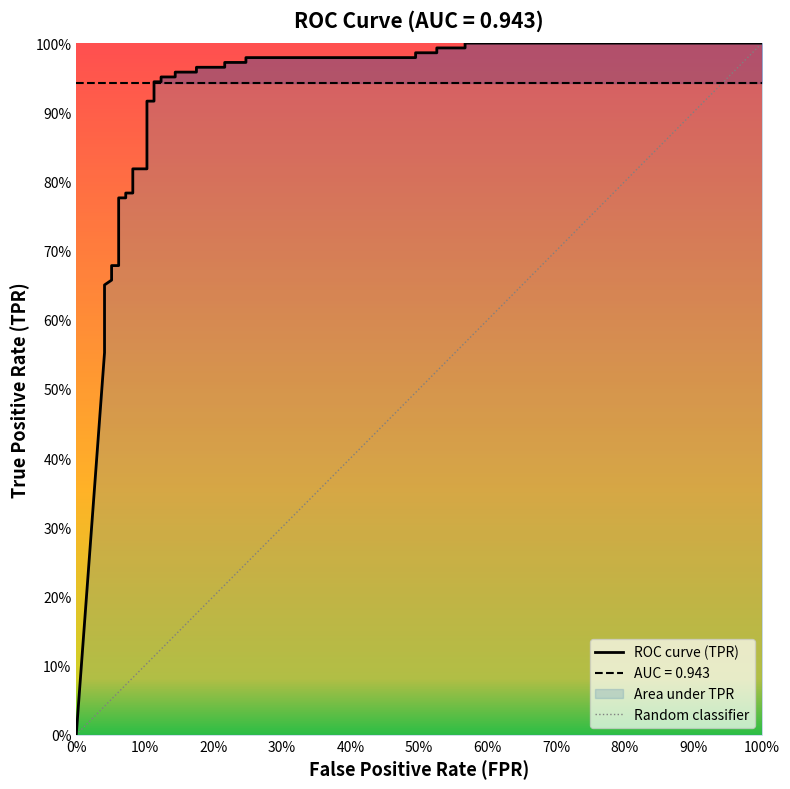

What is the difference between the maximum and minimum values?

1.0